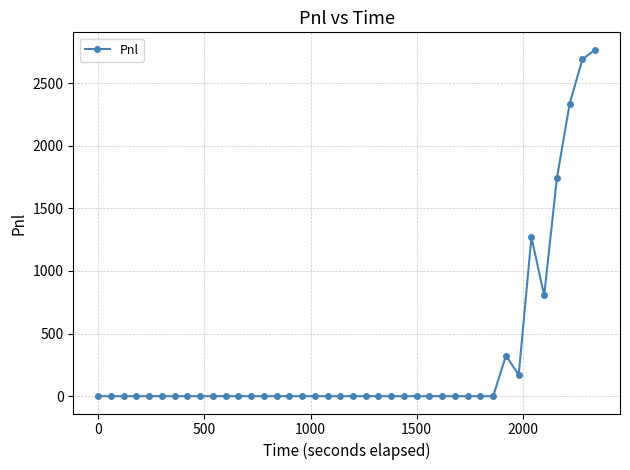

What is the average value?

302.4